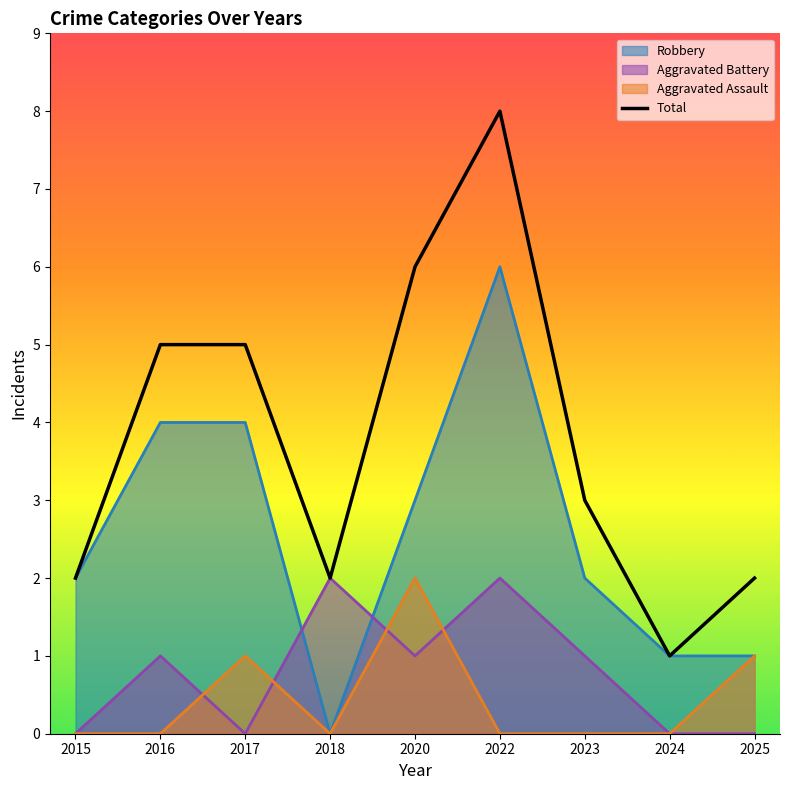

What is the change in value from 2016 to 2025?

-3